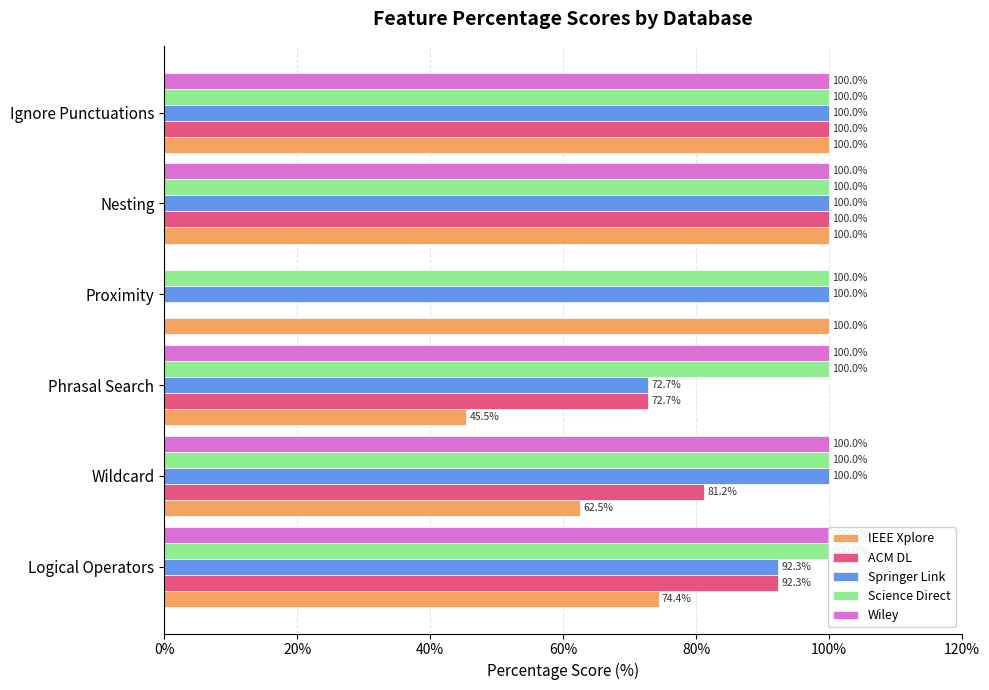

How many groups of bars are there?

6